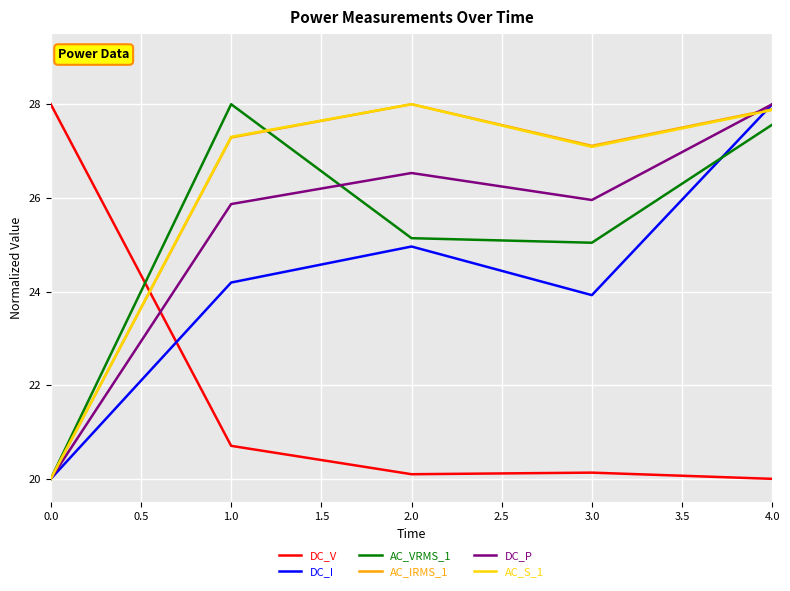

Between 1.0 and 3.0, which series saw the biggest shift?

AC_VRMS_1